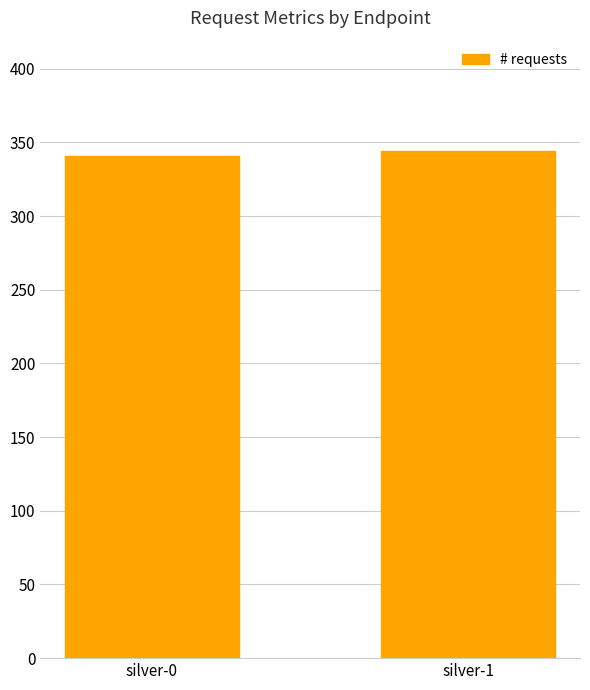

What is the sum of all values?

685